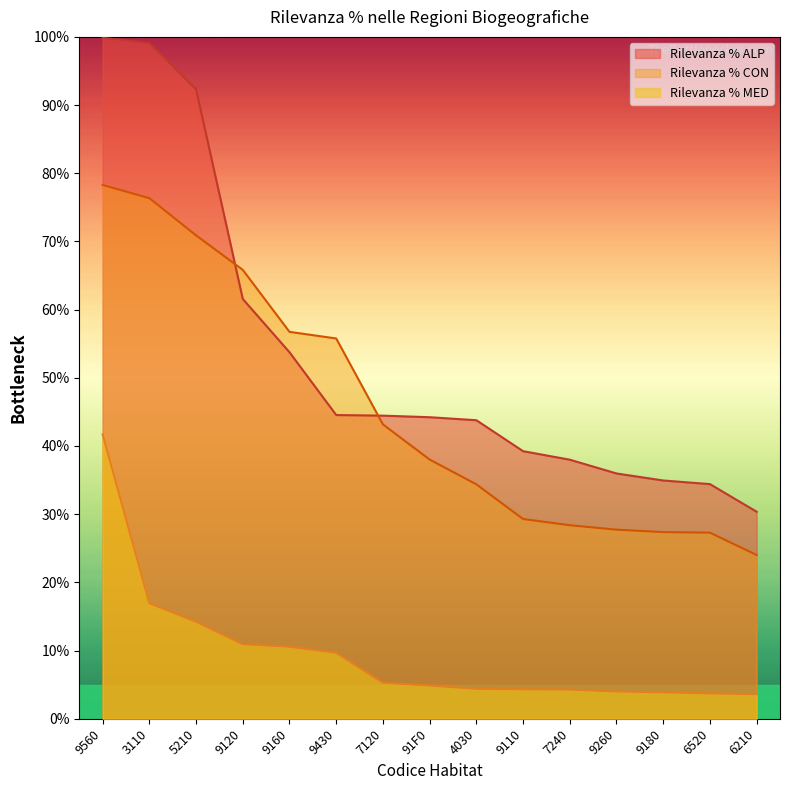

The value of Rilevanza % MED at 9180 is 2.4. True or false?

False